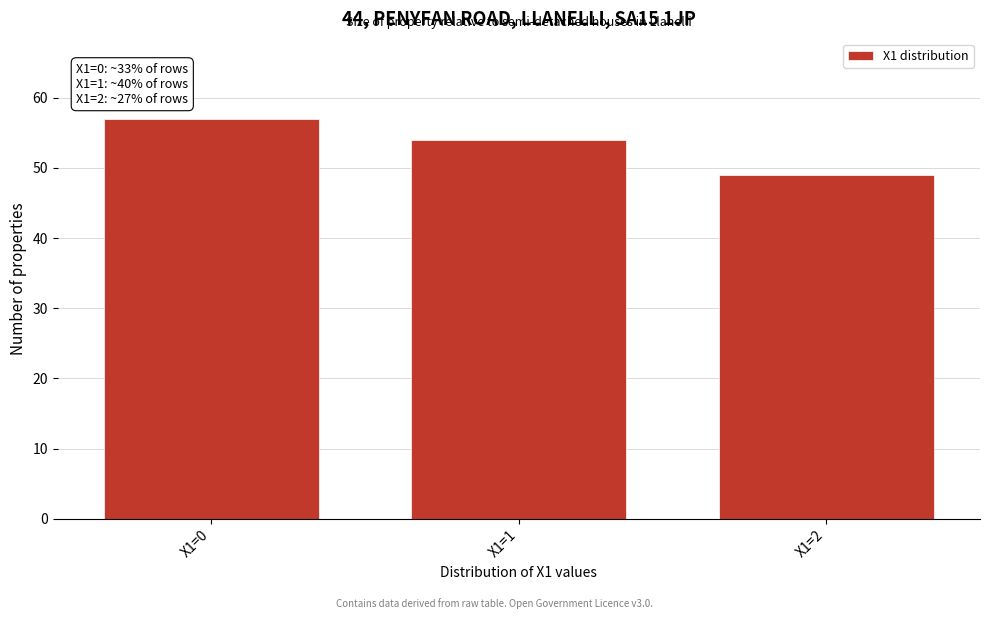

Reading right to left, extract all data points from this chart.

X1=2=49	X1=1=54	X1=0=57